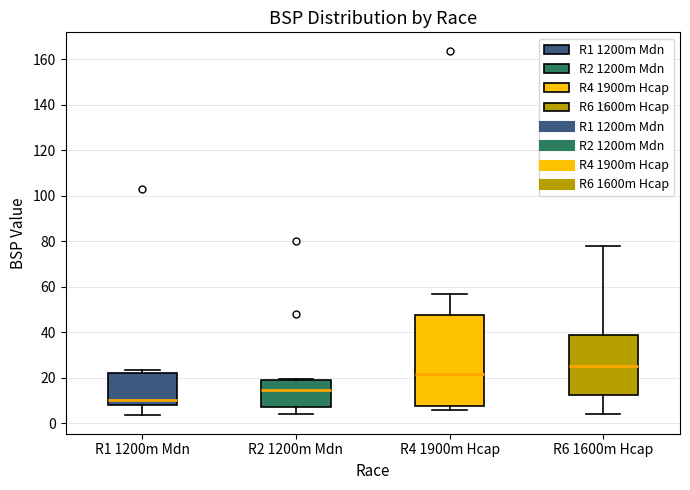

Reading left to right, transcribe this box plot: for each box, give where its median line is, the range the box spans, and where its two whiskers end, as read against the y-axis. The values are not printed on the chart, so give them approximately, as read against the axis.

R1 1200m Mdn: median 10, box 8 to 22, whiskers 4 to 24
R2 1200m Mdn: median 14, box 6 to 18, whiskers 4 to 20
R4 1900m Hcap: median 22, box 8 to 48, whiskers 6 to 56
R6 1600m Hcap: median 26, box 12 to 38, whiskers 4 to 78